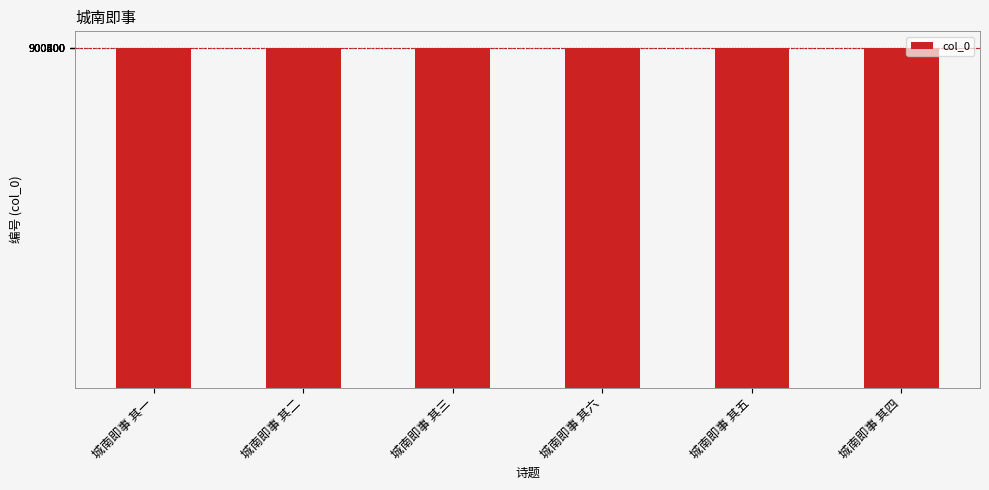

What is the average value?

900365